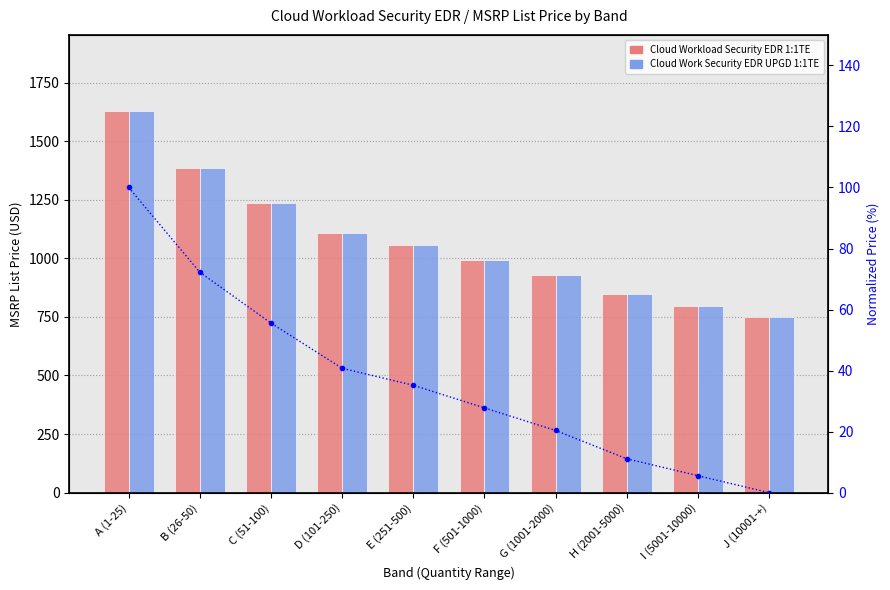

True or false: Cloud Work Security EDR UPGD 1:1TE has a value of 927.8 at G (1001-2000).

True